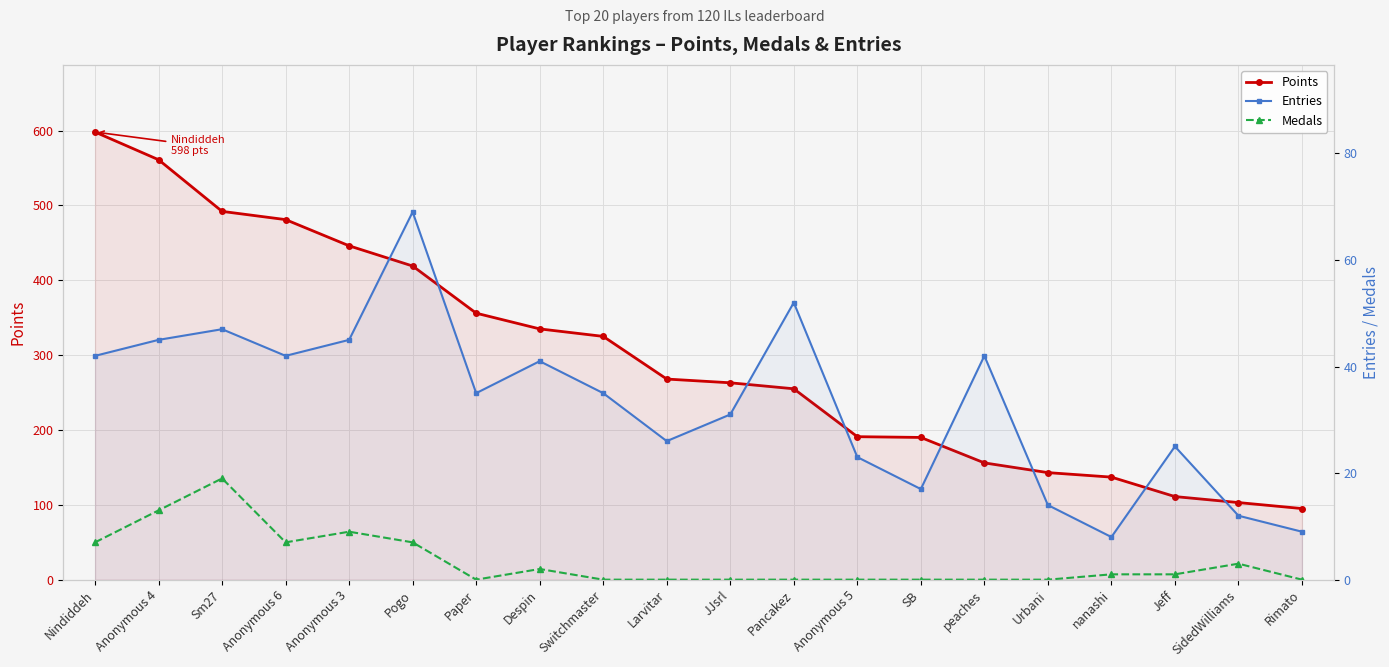

At which category is the sum across all series the highest?

Nindiddeh